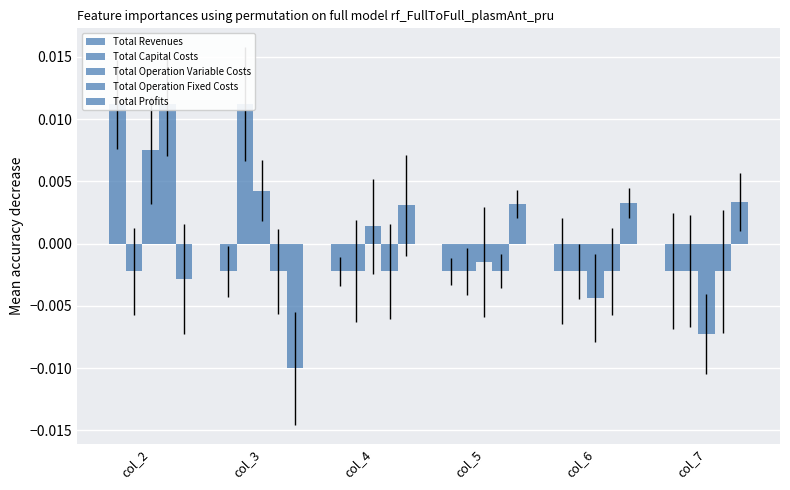

At which category does the chart reach its peak across all series?

col_3